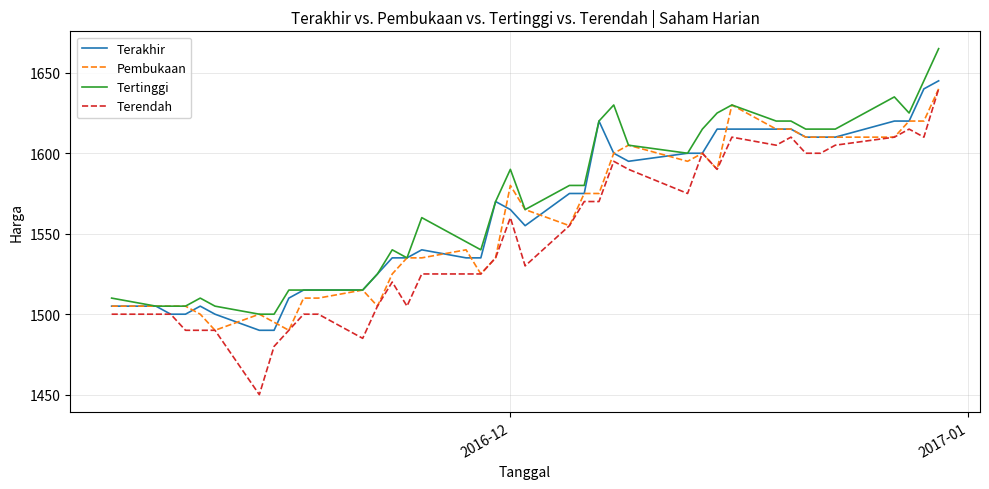

What is the maximum value for Tertinggi?

1665